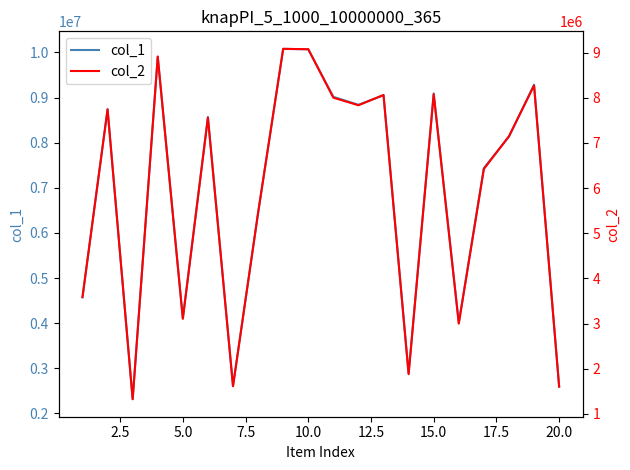

True or false: col_2 and col_1 intersect in this chart.

False